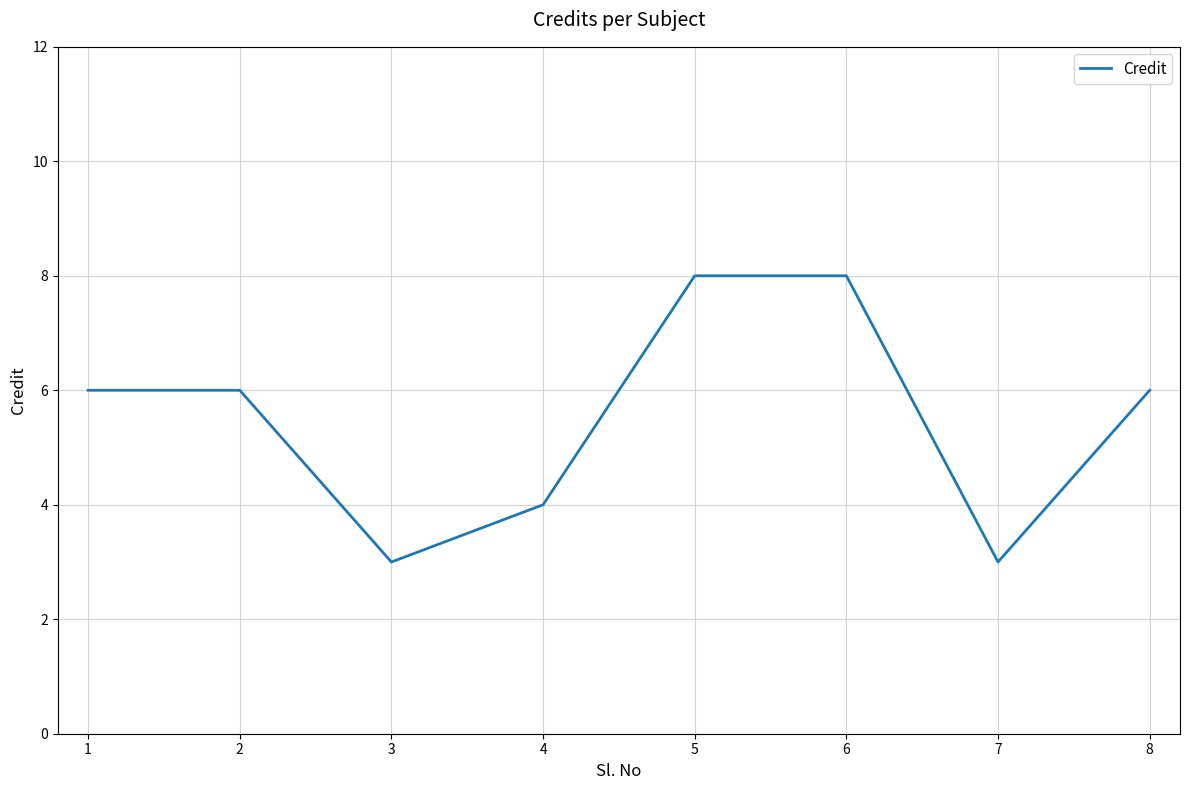

Does the chart display data point markers on the line(s)?

No